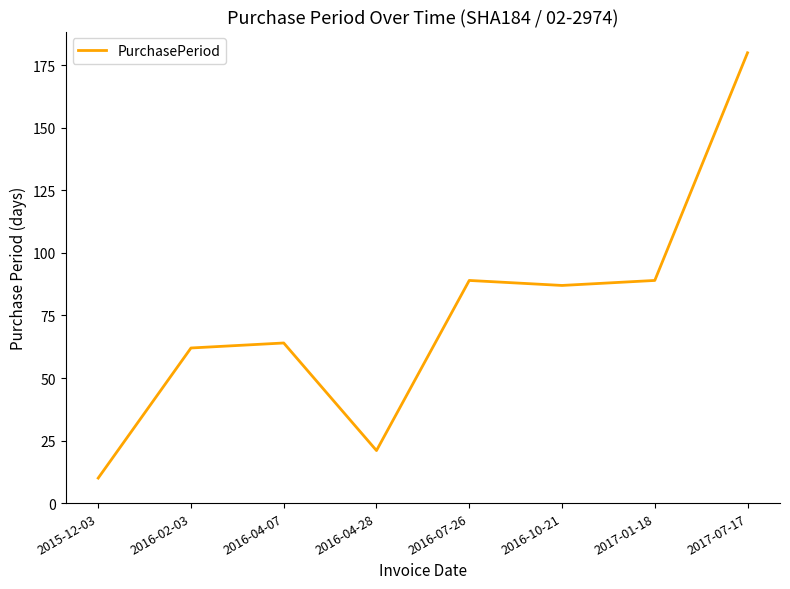

Which label corresponds to the largest value in the chart?

2017-07-17